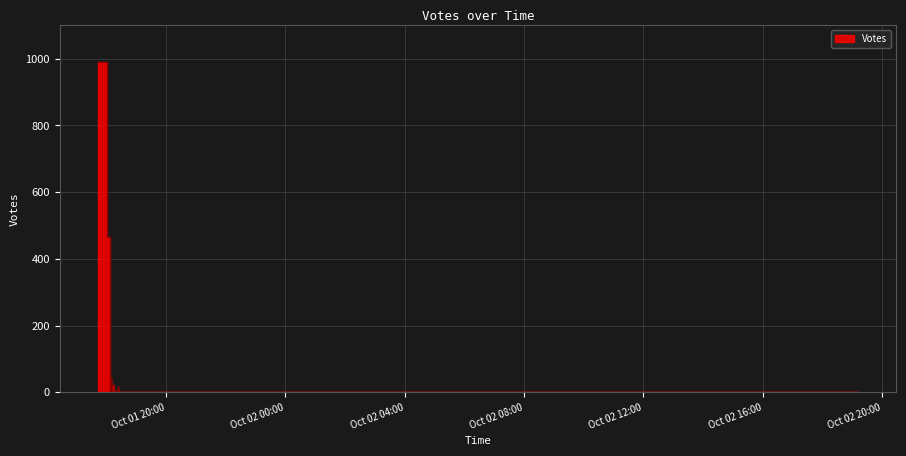

Is it true that the value at 2019-10-01 20:58 is 678?

False